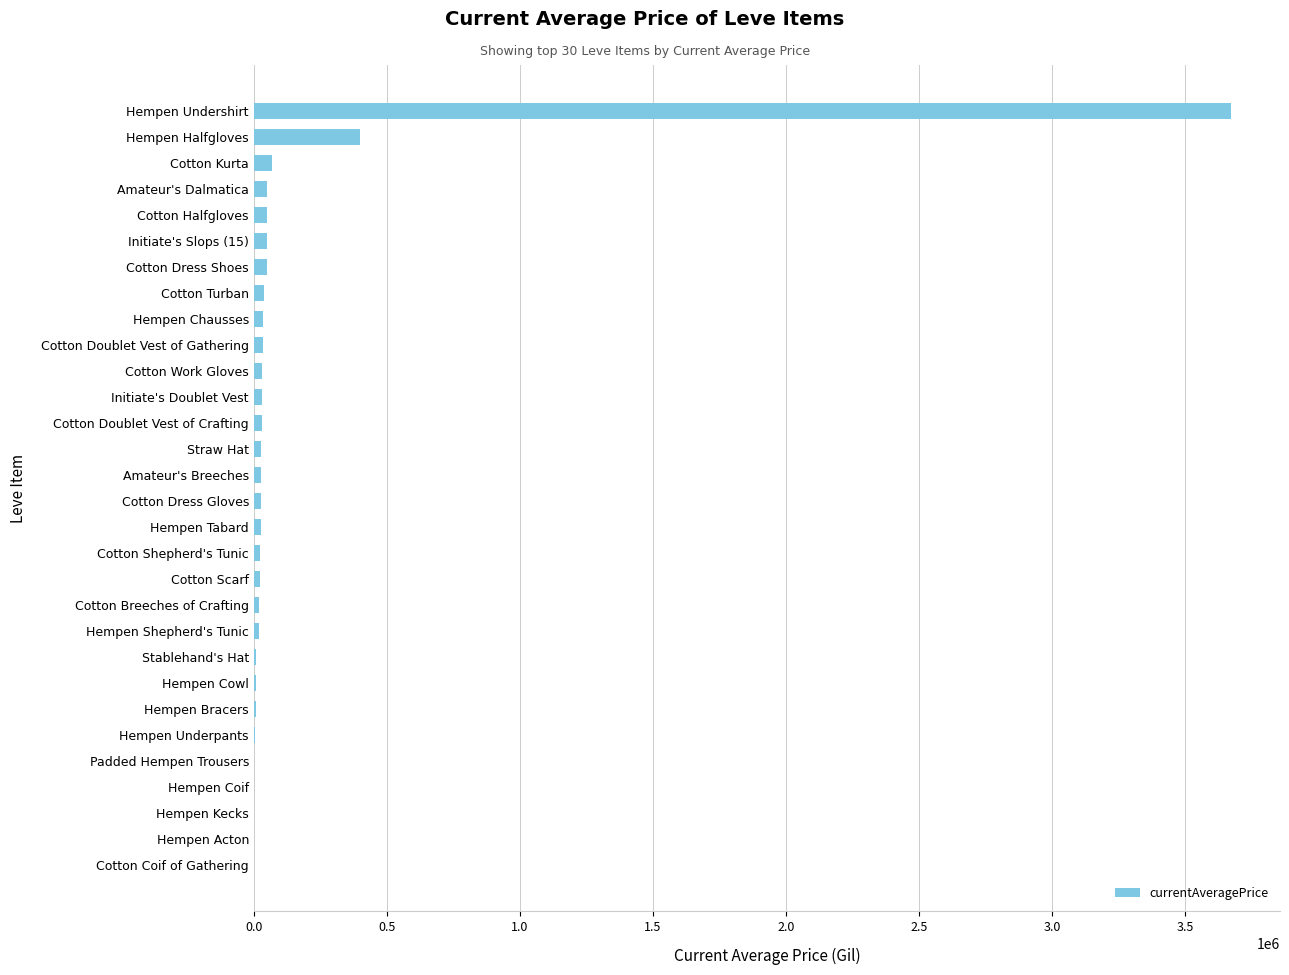

Where is the data nearest to the value 1835833?

Hempen Halfgloves